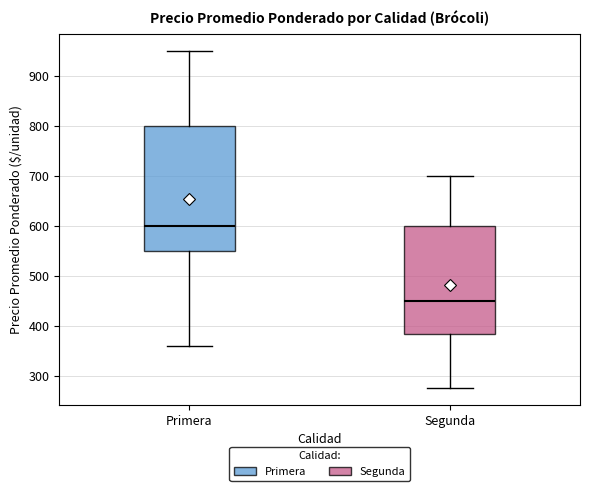

Reading left to right, read every box against the y-axis: the position of its median line, the range the box covers, and the ends of its whiskers. The values are not printed on the chart, so give them approximately, as read against the axis.

Primera: median 600, box 550 to 800, whiskers 360 to 950
Segunda: median 450, box 380 to 600, whiskers 280 to 700